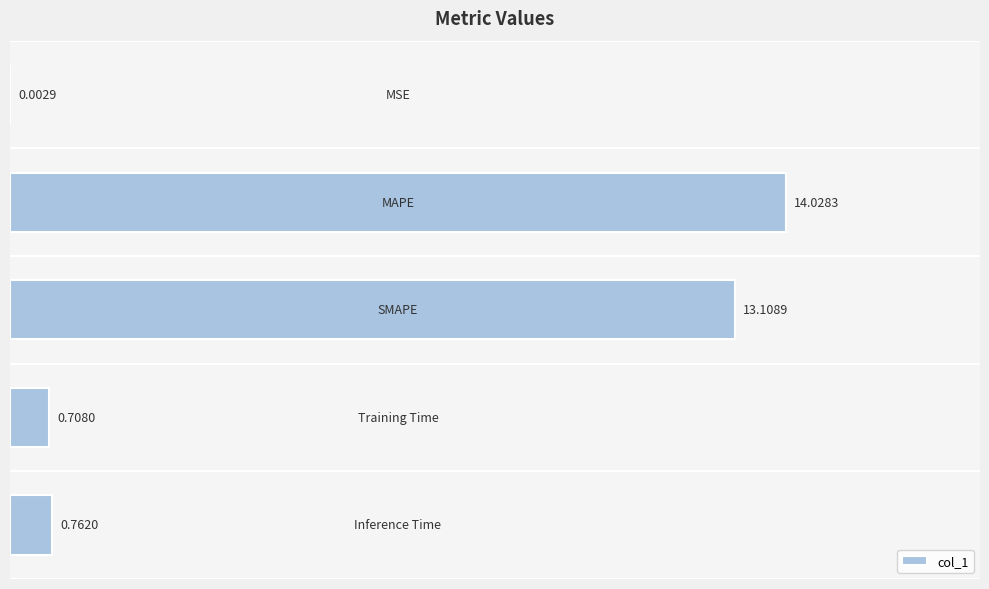

Does the chart contain stacked bars?

No